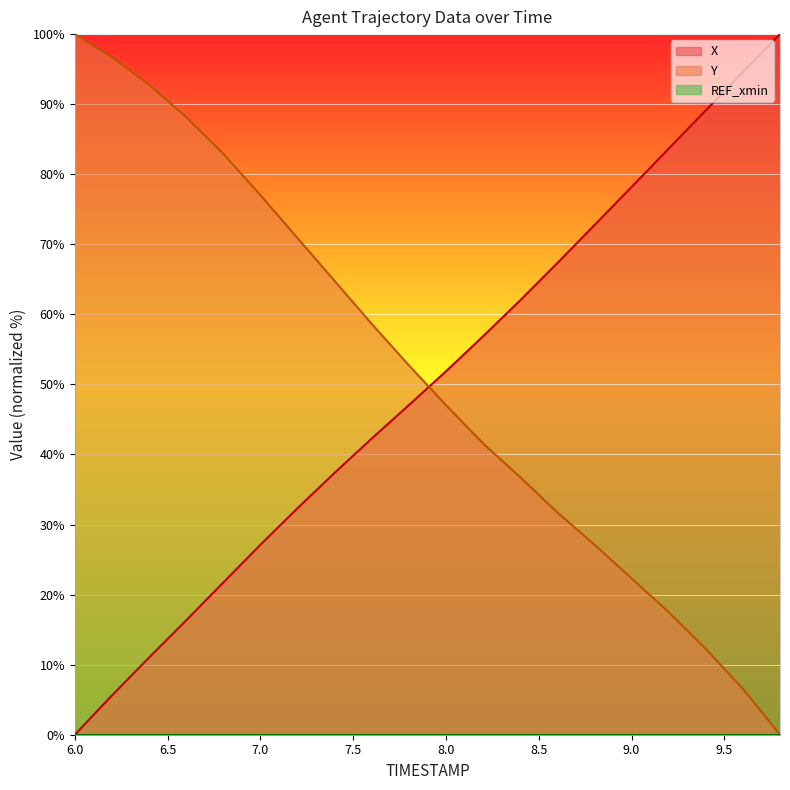

Which label corresponds to the largest value in the chart?

9.8